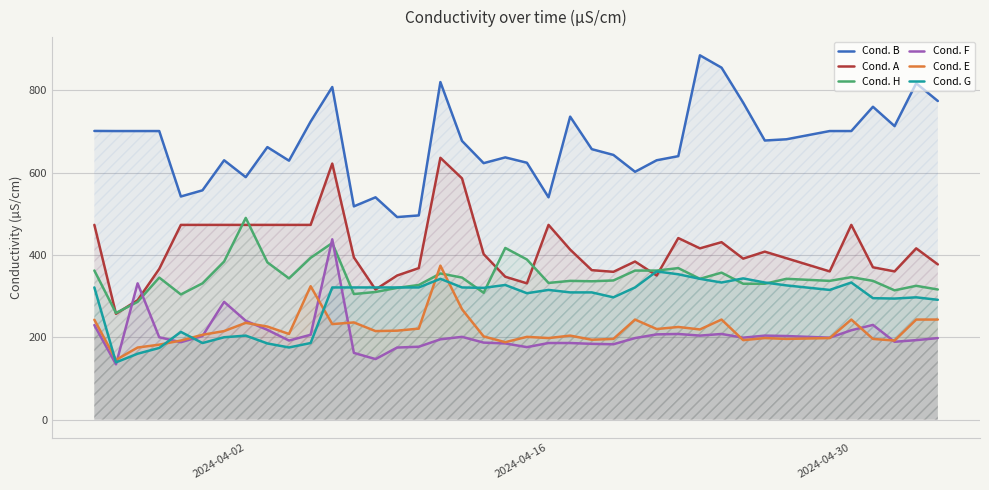

What is the difference between the highest and lowest values at 2024-04-30?

484.0